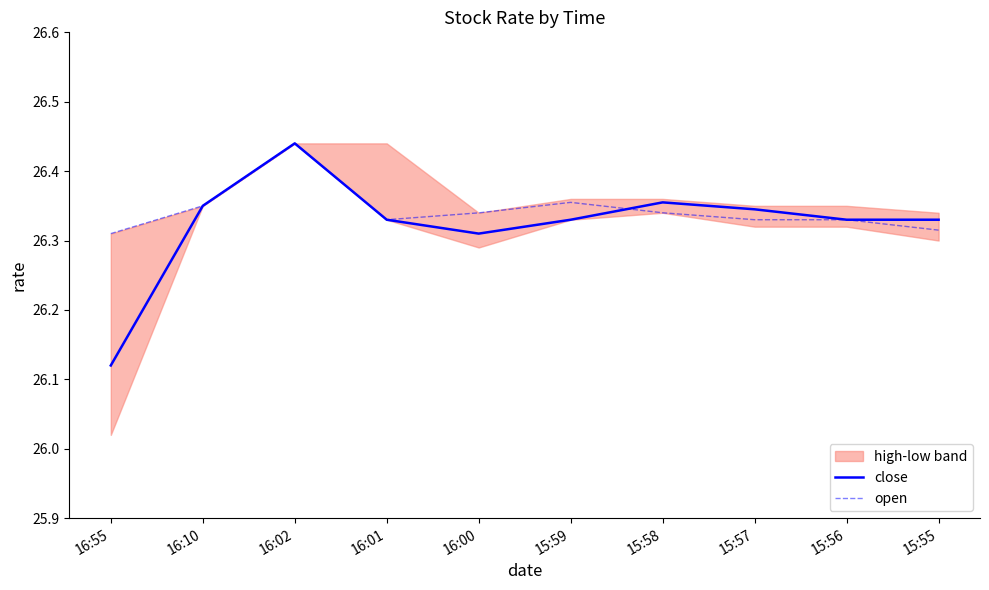

Which series has the largest total across all categories?

open